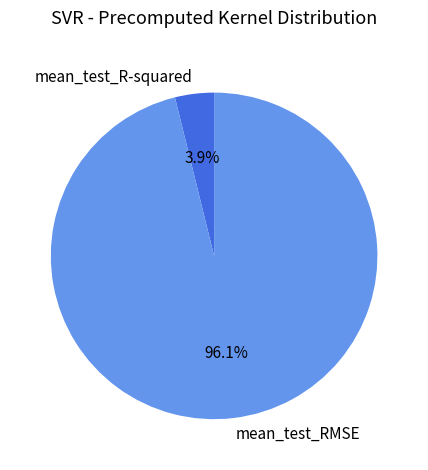

How much of the chart is everything except mean_test_R-squared?

96.1%